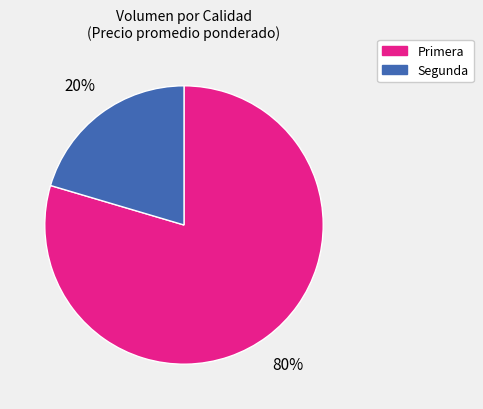

How many slices are in this pie chart?

2